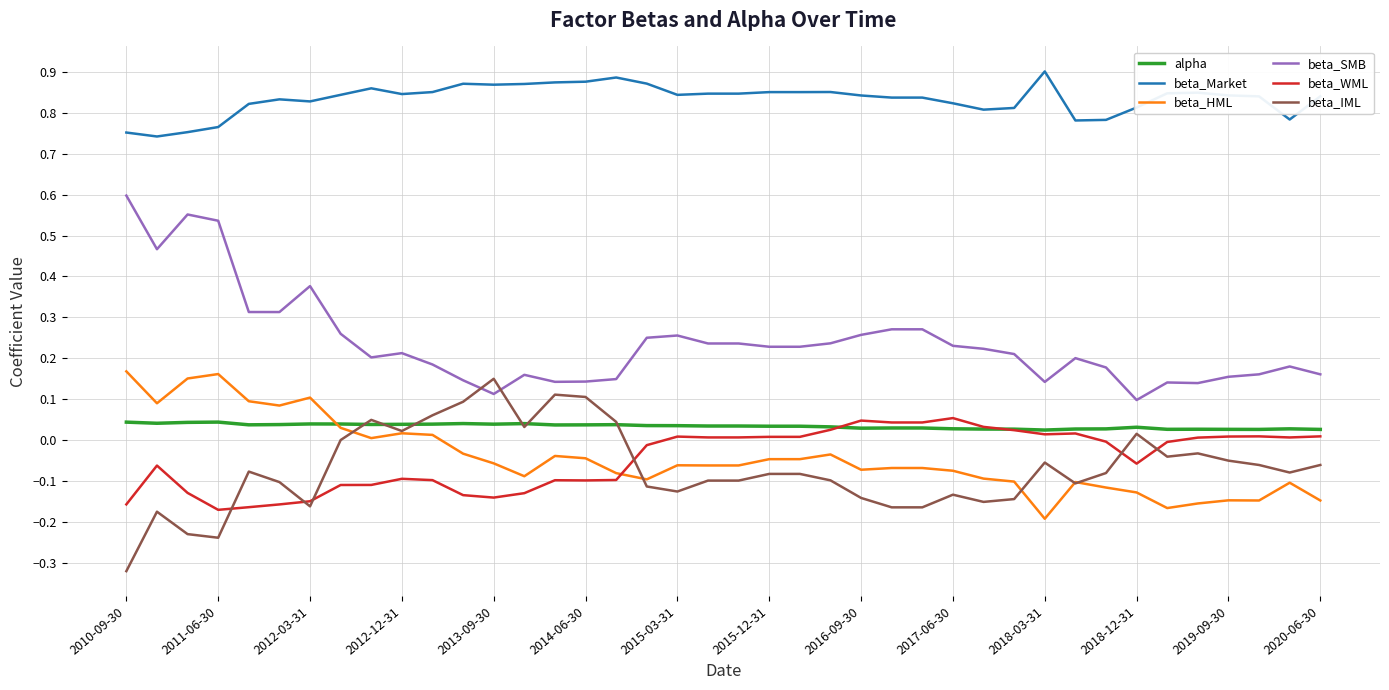

True or false: beta_Market and beta_HML cross at least once.

False